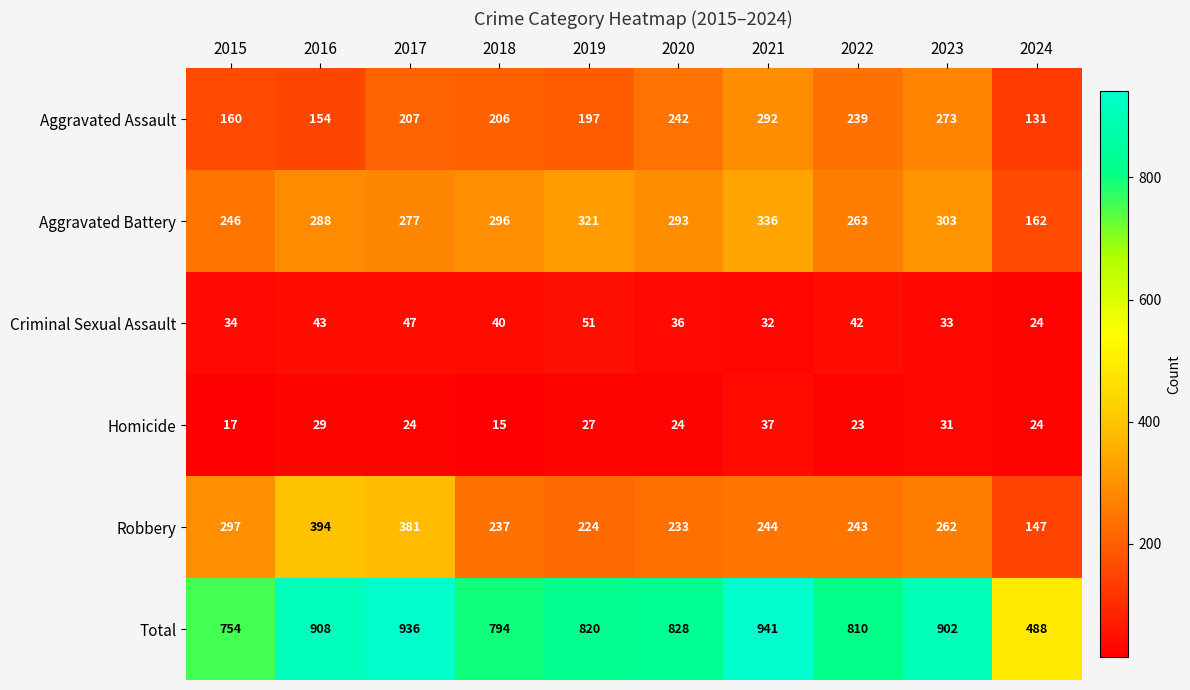

Is it true that Aggravated Battery equals 163 at 2023?

False